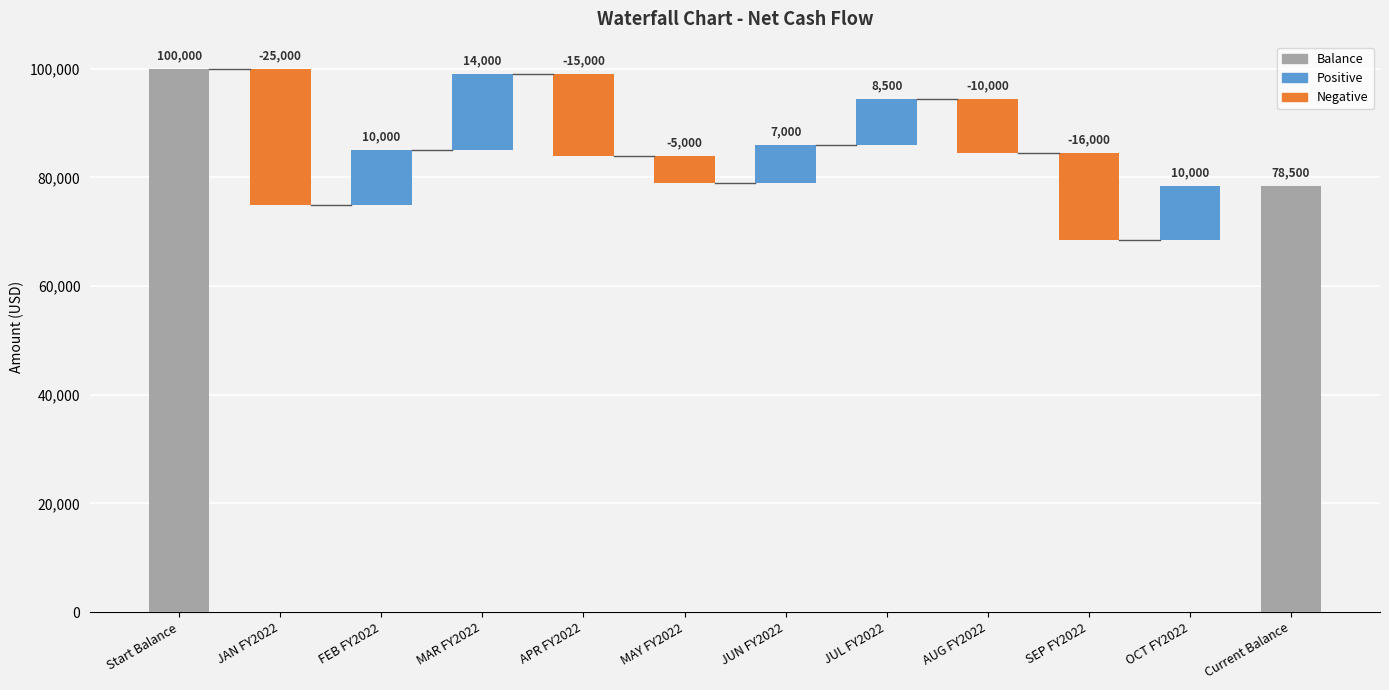

What is the value of the 10th bar from the left?

-16000